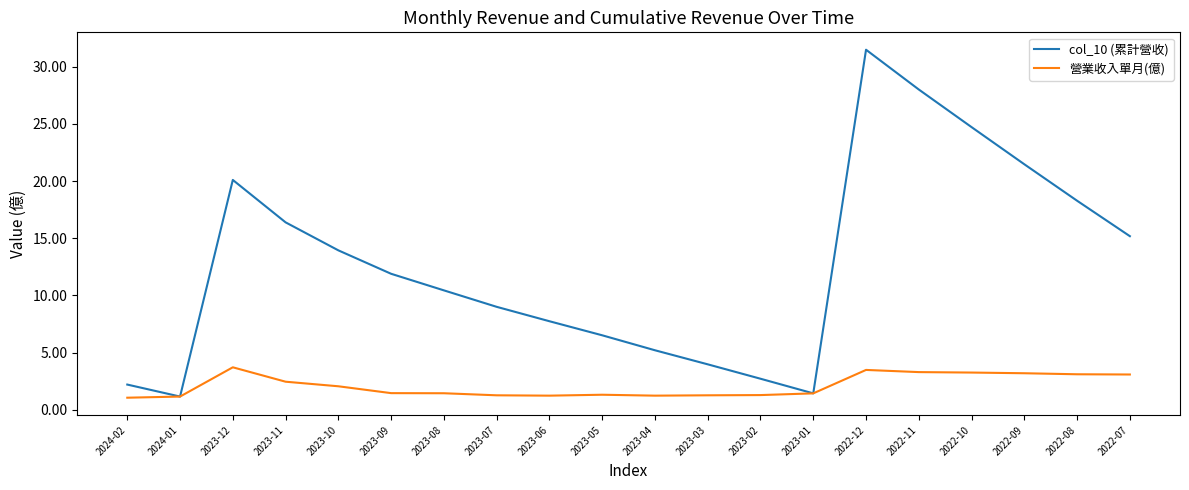

The 營業收入單月(億) series shows 1.2 at 2023-04. True or false?

True